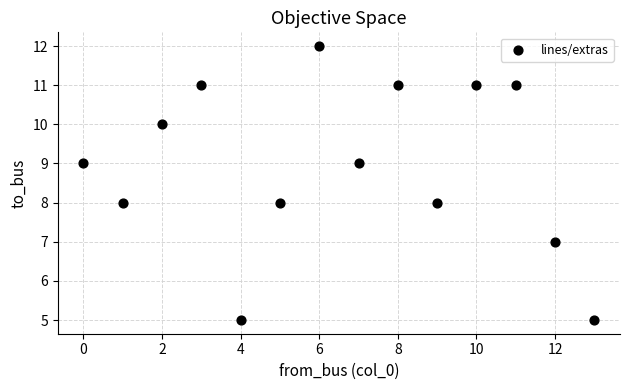

What is the range of Y values (max minus min)?

7